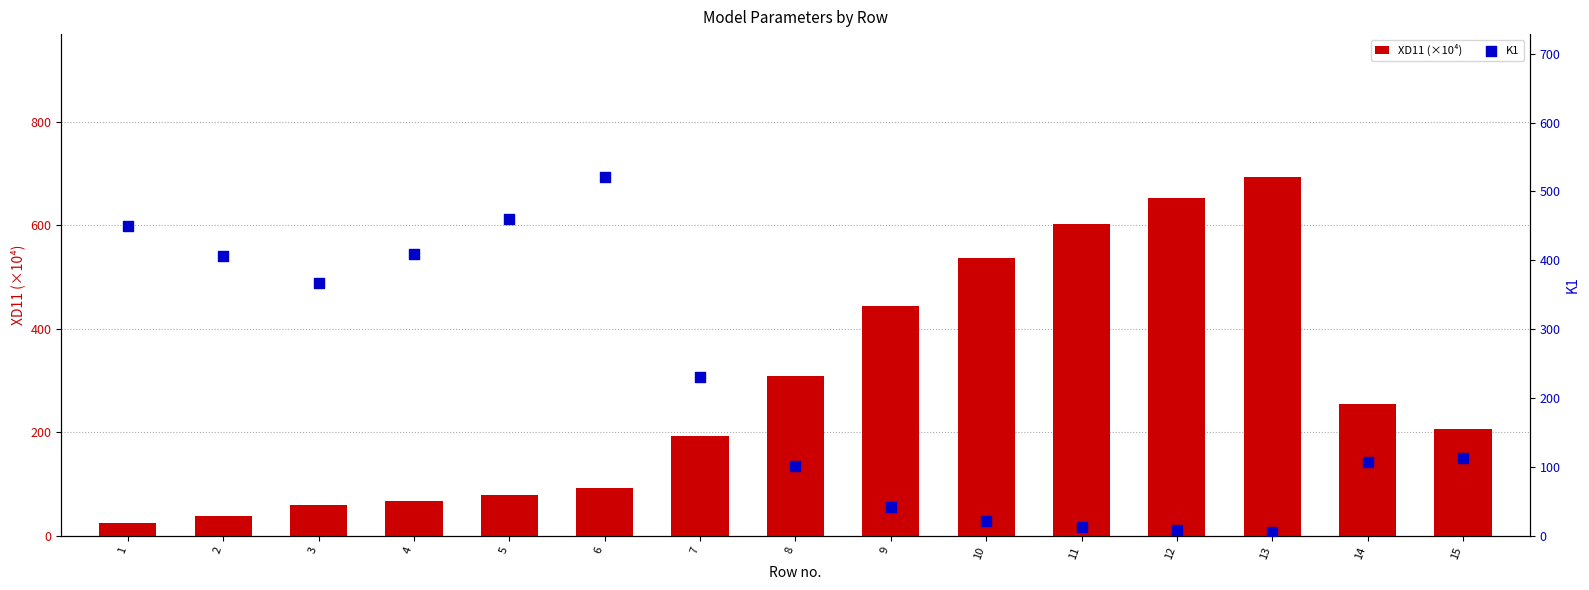

Which series has the widest spread of Y values?

XD11 (×10⁴)